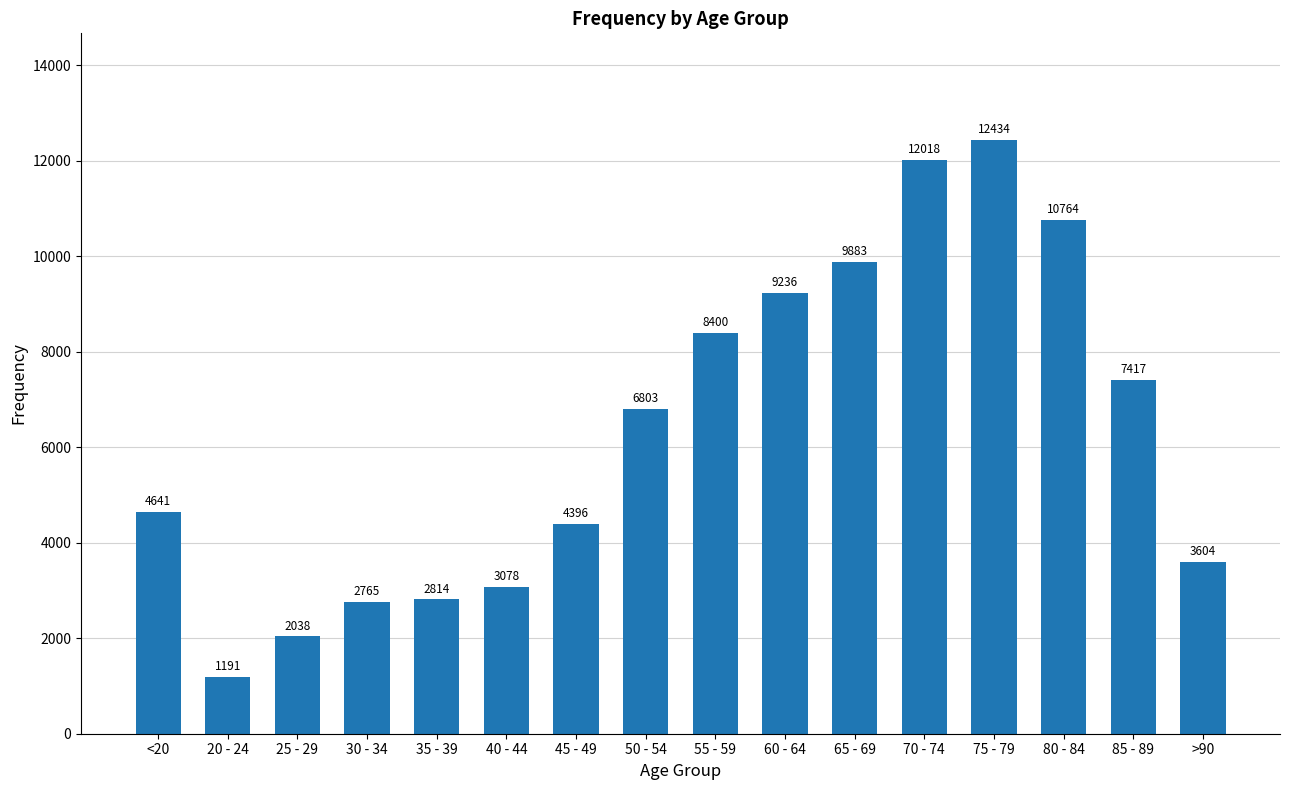

What position from the right is 50 - 54?

9